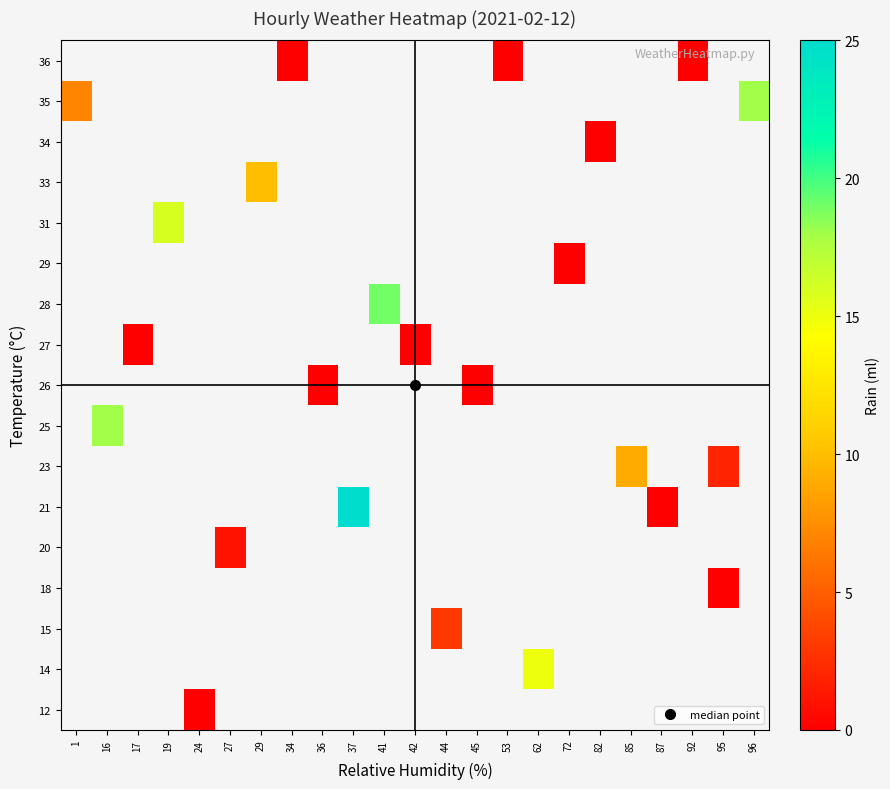

At 53, list the series in order from largest to smallest.

12, 14, 15, 18, 20, 21, 23, 25, 26, 27, 28, 29, 31, 33, 34, 35, 36